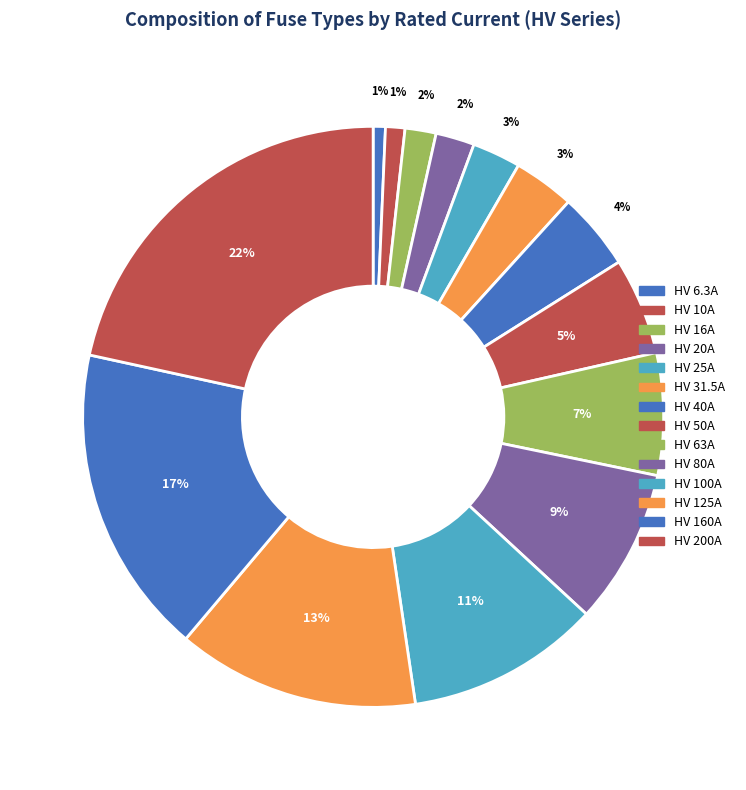

Does any single category account for the majority?

No